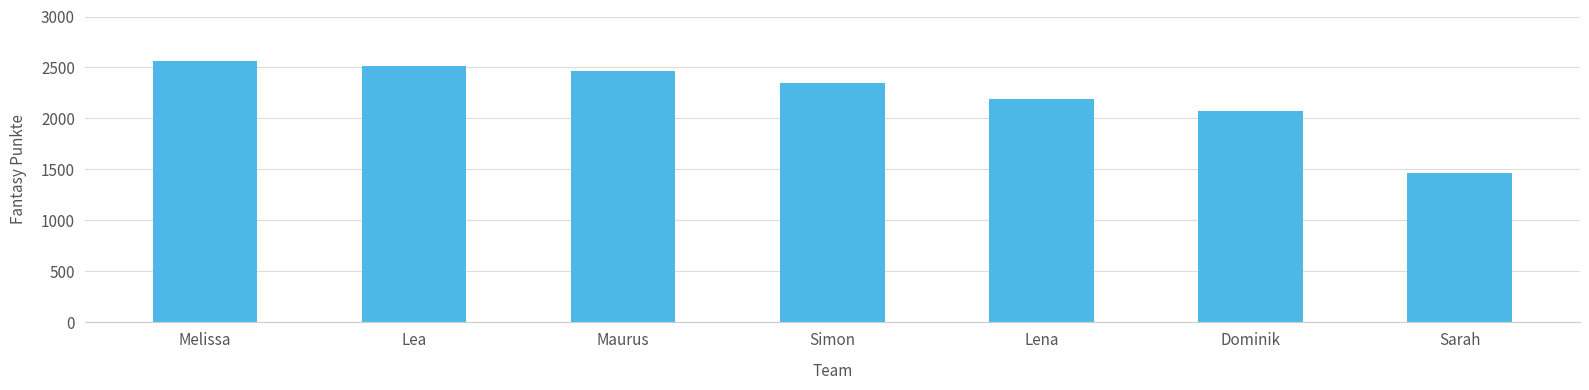

The value at Melissa is 3356. True or false?

False